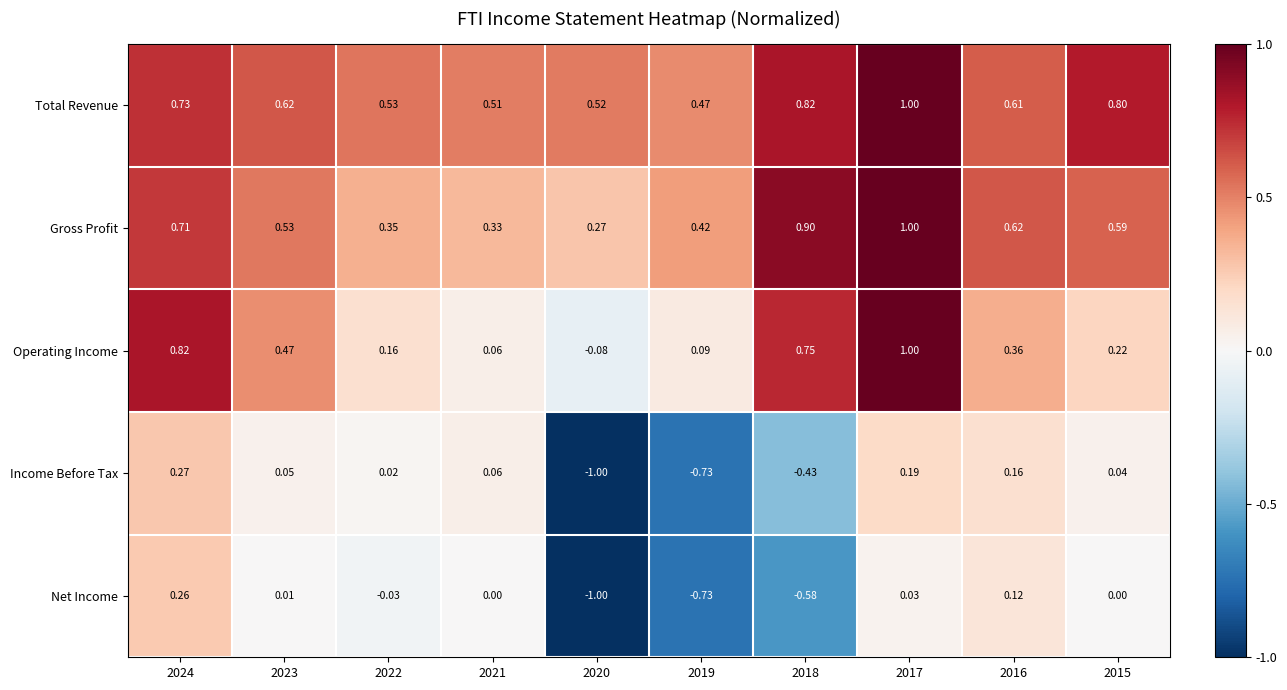

Which series changed the most between 2023 and 2020?

Income Before Tax